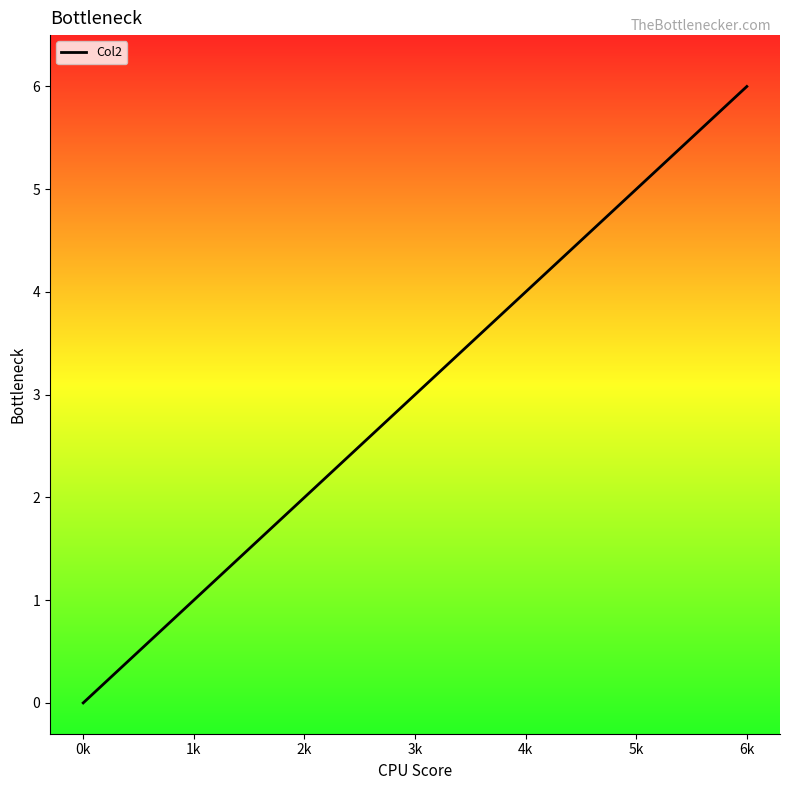

The value at 1k is 0. True or false?

False